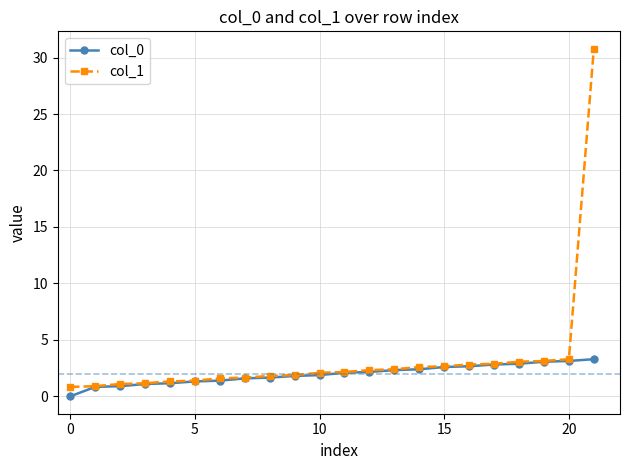

List the series in order of their overall mean, highest first.

col_1, col_0